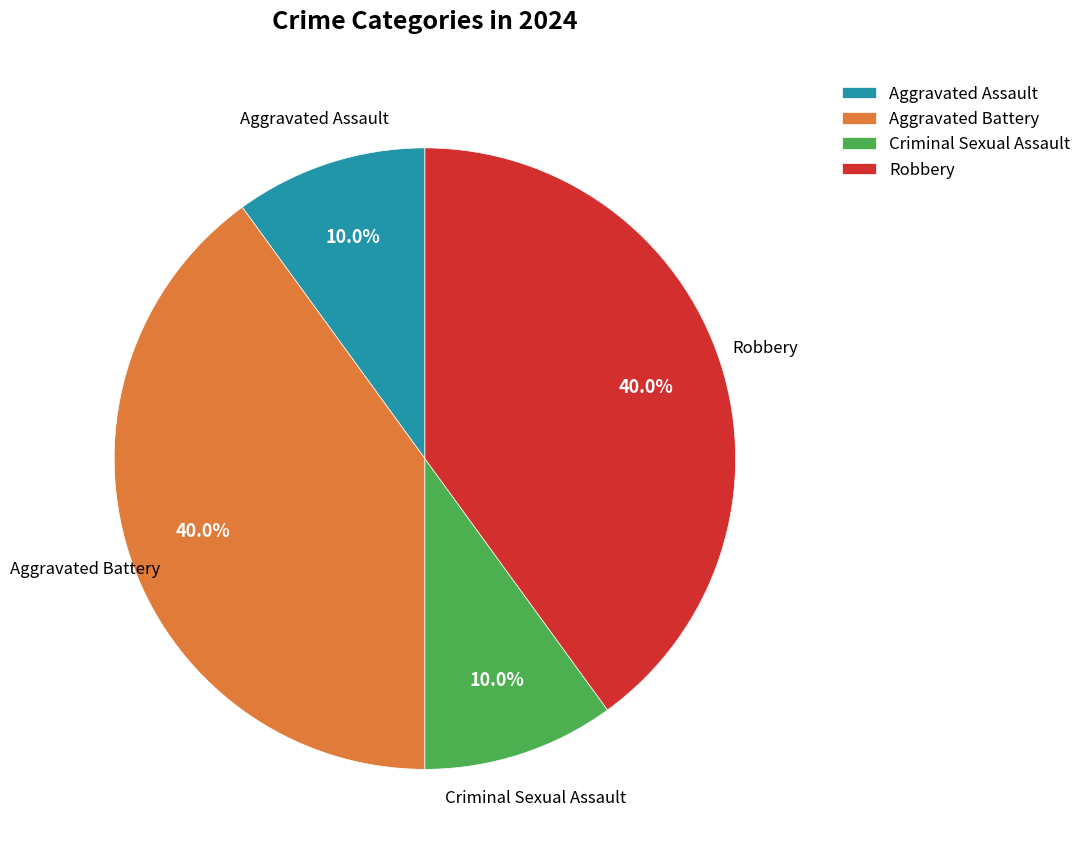

How much of the chart is everything except Robbery?

60.0%